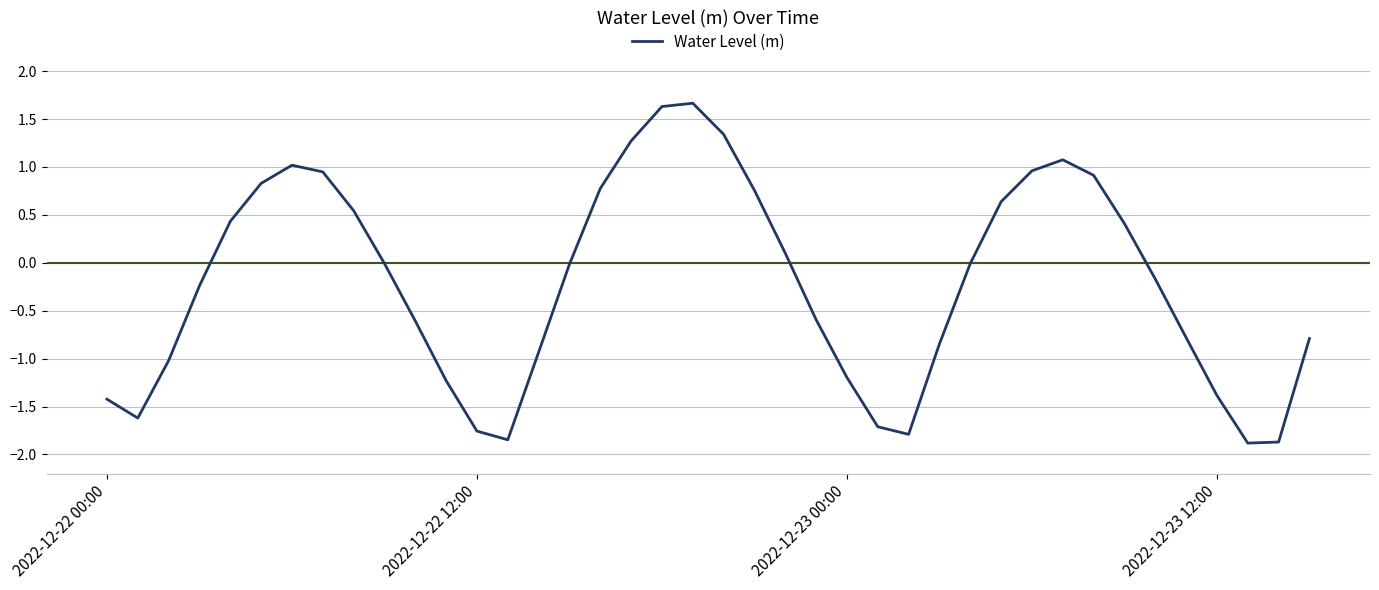

What is the greatest value displayed?

1.7